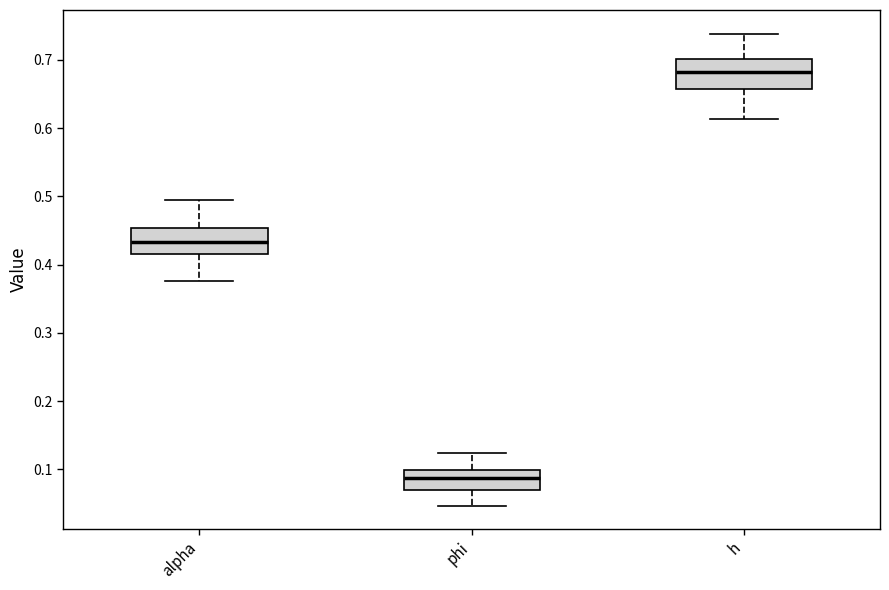

Where does the upper whisker of the box for h end on the y-axis? The values are not printed on the chart, so give them approximately, as read against the axis.

0.74